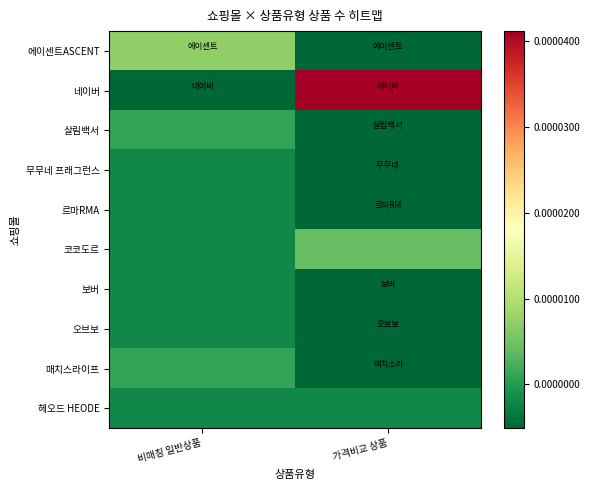

Count the number of data series in this chart.

10